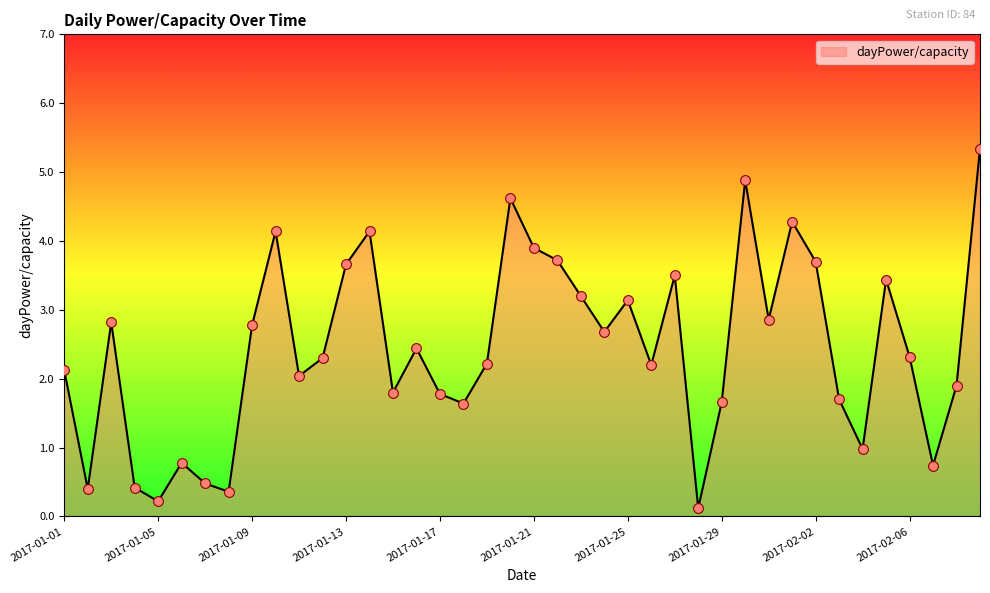

What is the difference between the maximum and minimum values?

5.2